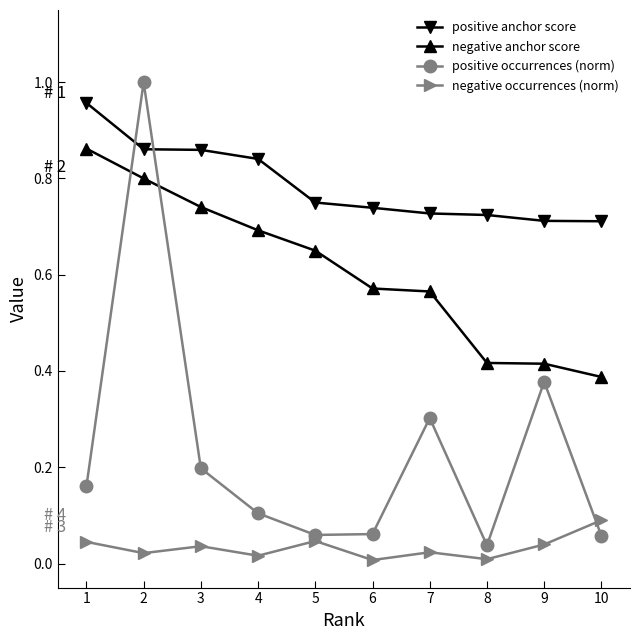

Does the chart have visible grid lines?

No